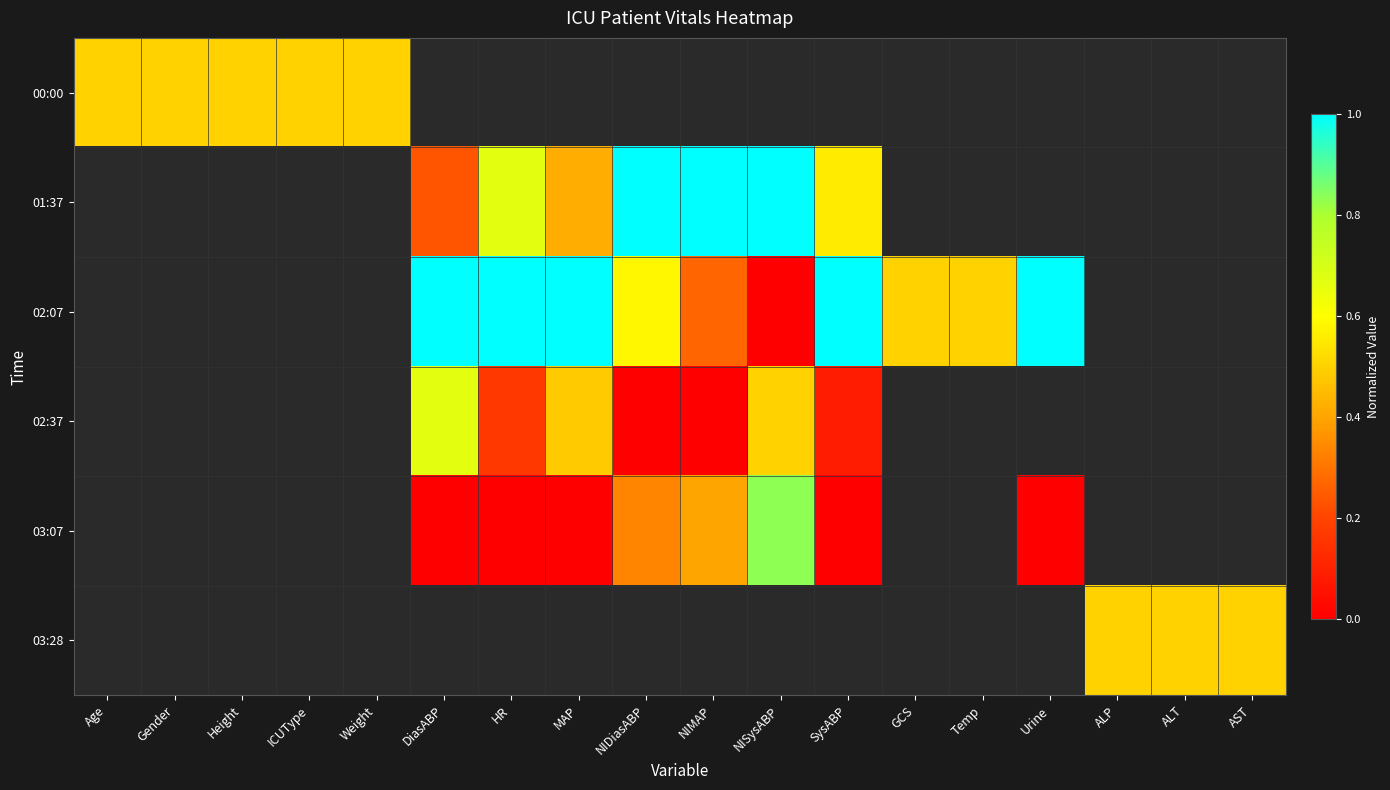

The value of 03:07 at Urine is 0.0. True or false?

True